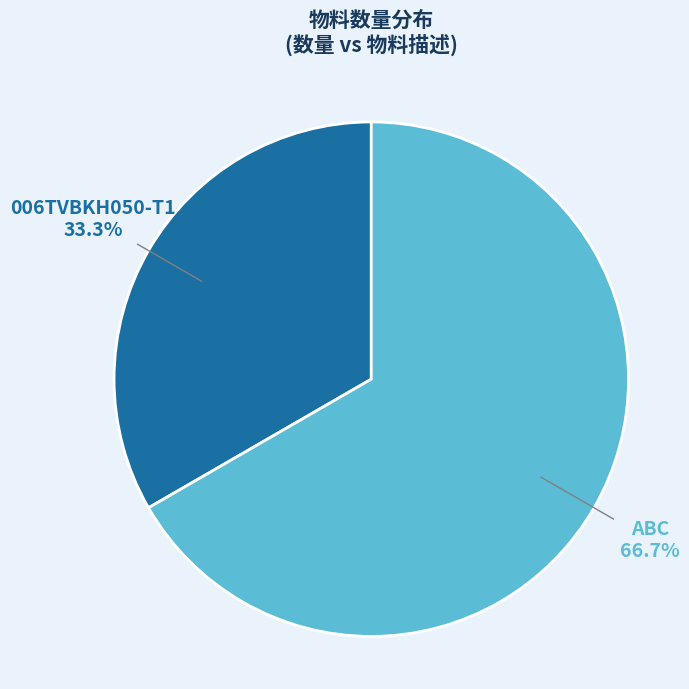

How much of the chart is everything except 006TVBKH050-T1?

66.7%